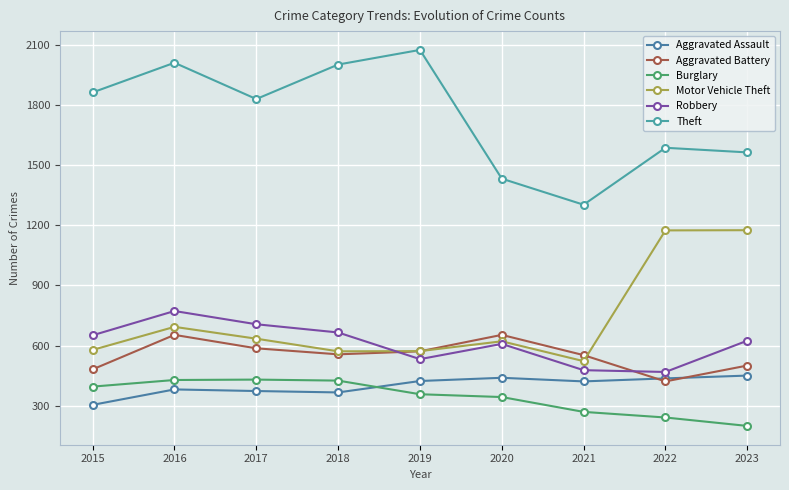

What is the difference between the maximum and second lowest values in the Aggravated Assault series?

84